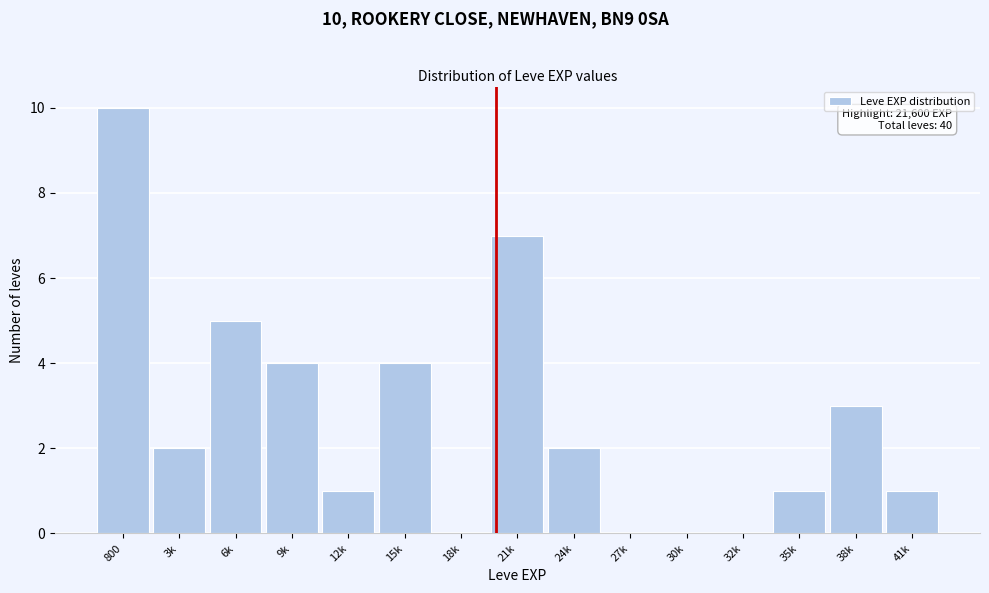

Reading right to left, transcribe all the data shown in this chart.

41k=1	38k=3	35k=1	32k=0	30k=0	27k=0	24k=2	21k=7	18k=0	15k=4	12k=1	9k=4	6k=5	3k=2	800=10